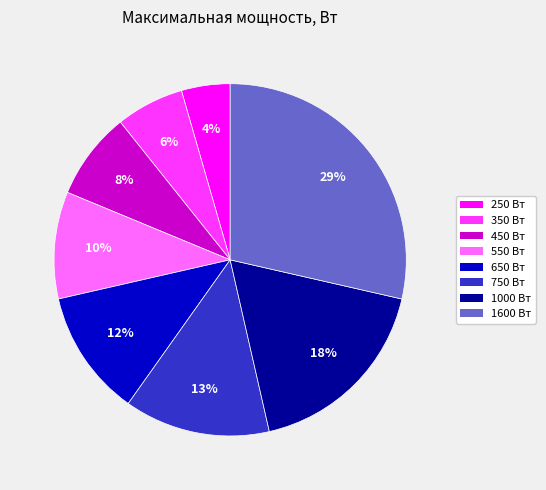

Is there a majority slice in this chart?

No